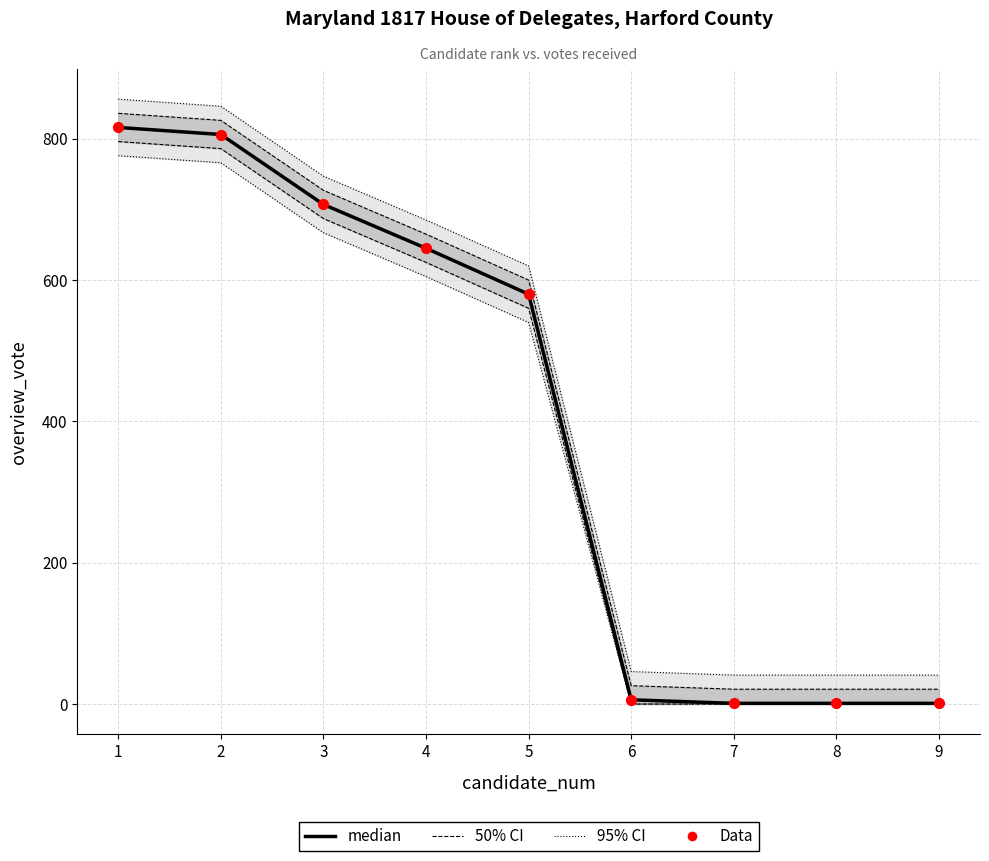

At how many categories does at least one series exceed 139?

5